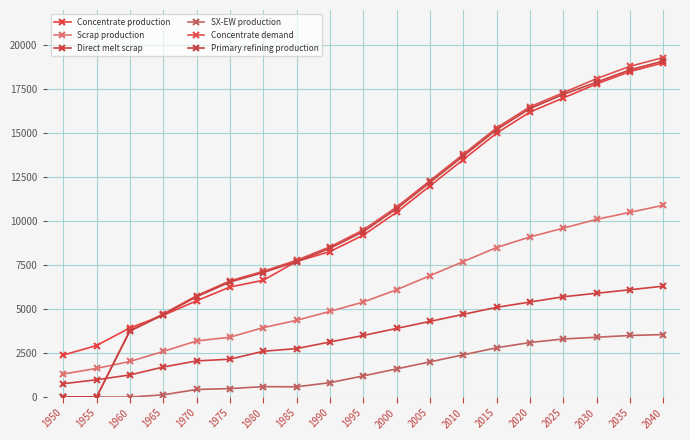

Rank the series by their maximum value, from highest to lowest.

Concentrate demand, Primary refining production, Concentrate production, Scrap production, Direct melt scrap, SX-EW production